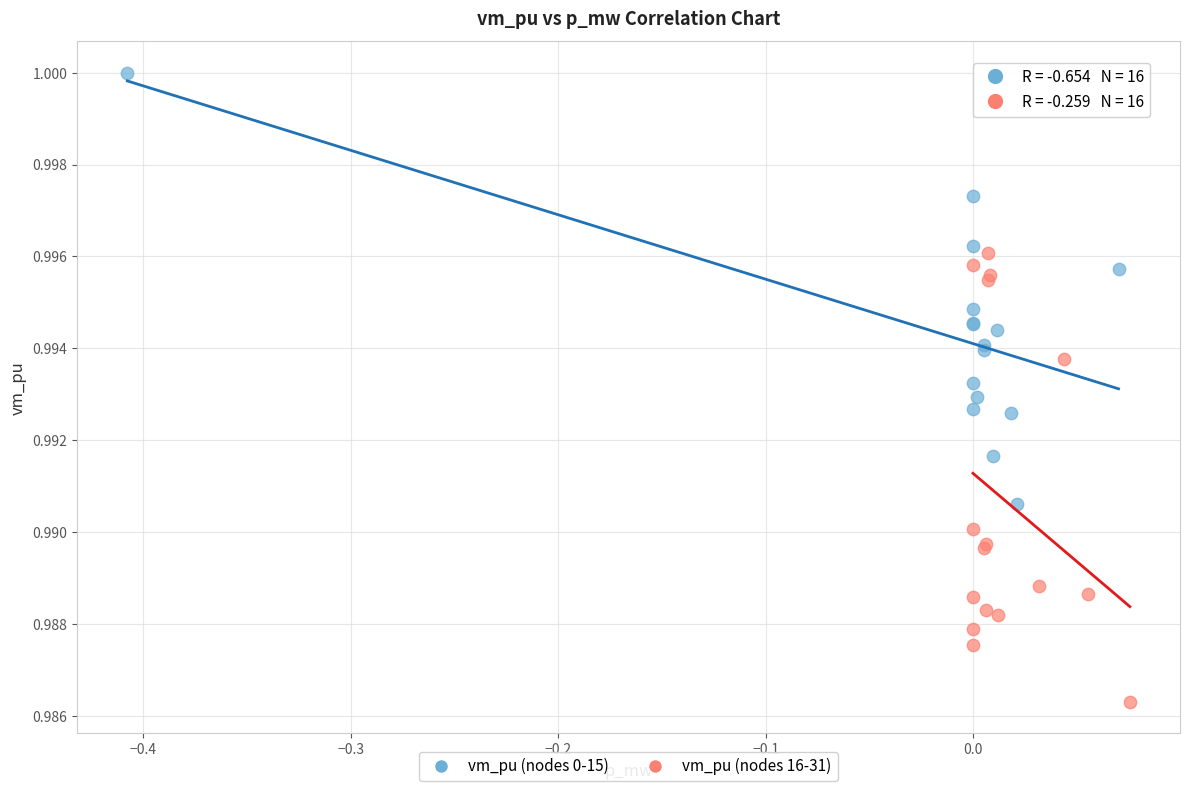

Which series has the widest spread of Y values?

vm_pu (nodes 16-31)